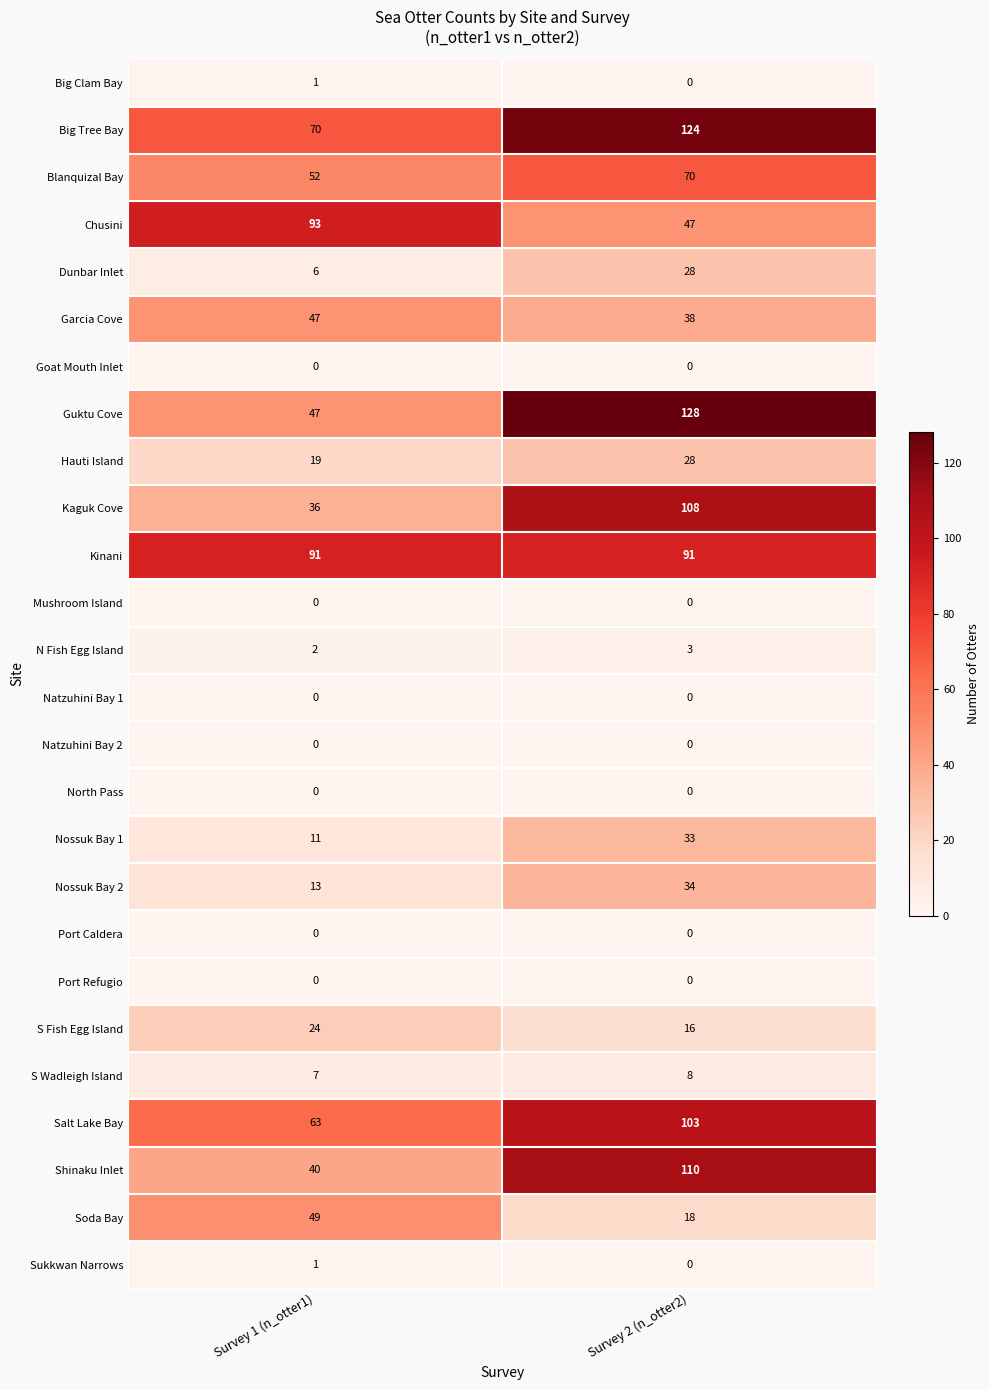

List the labels in order of Big Tree Bay value, smallest first.

Survey 1 (n_otter1), Survey 2 (n_otter2)